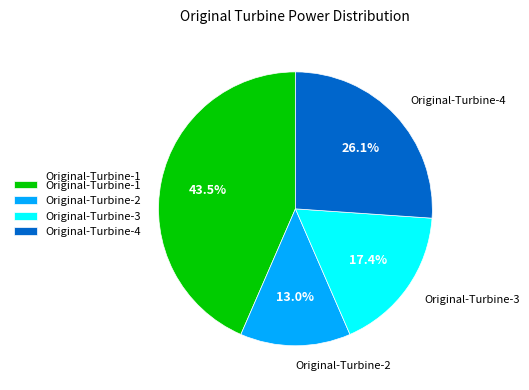

Which slice is the smallest?

Original-Turbine-2